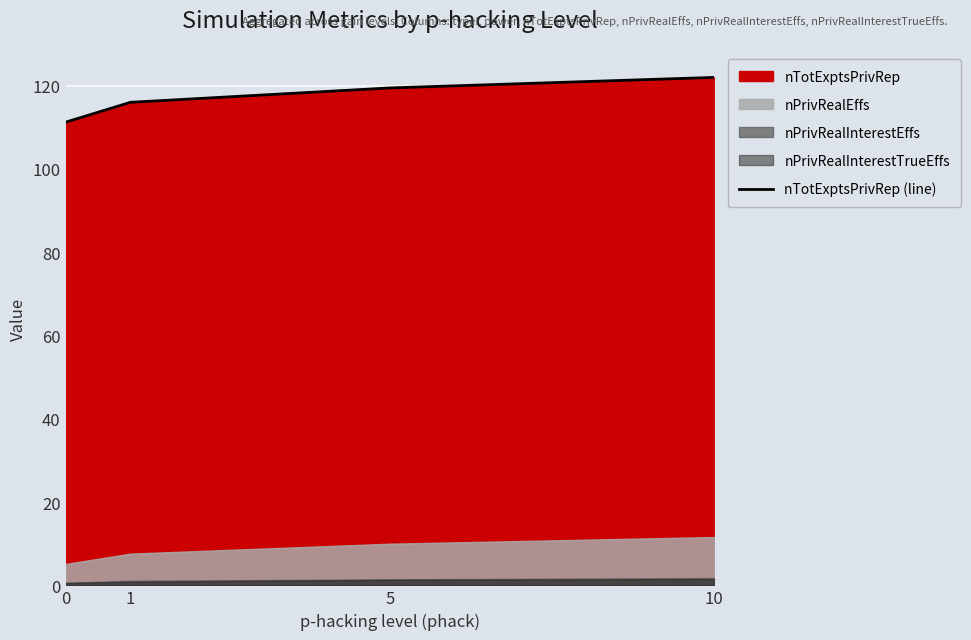

What is the difference between the maximum and minimum values?

10.8